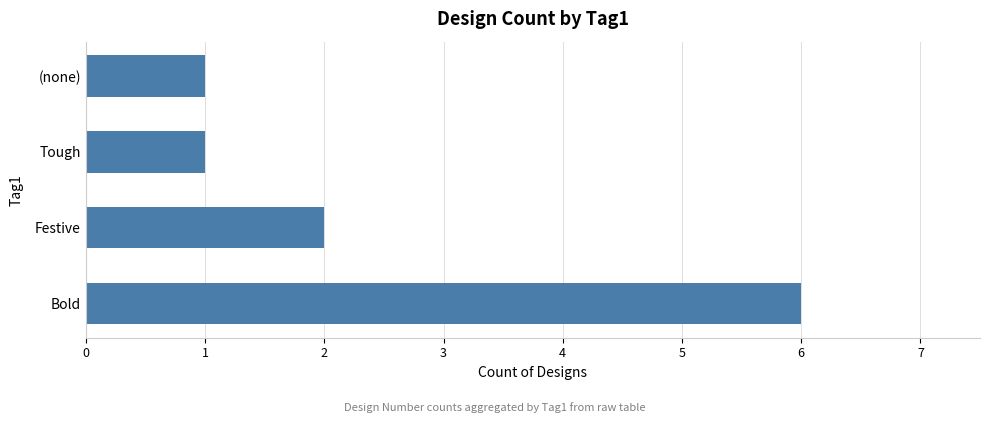

Does the chart contain stacked bars?

No